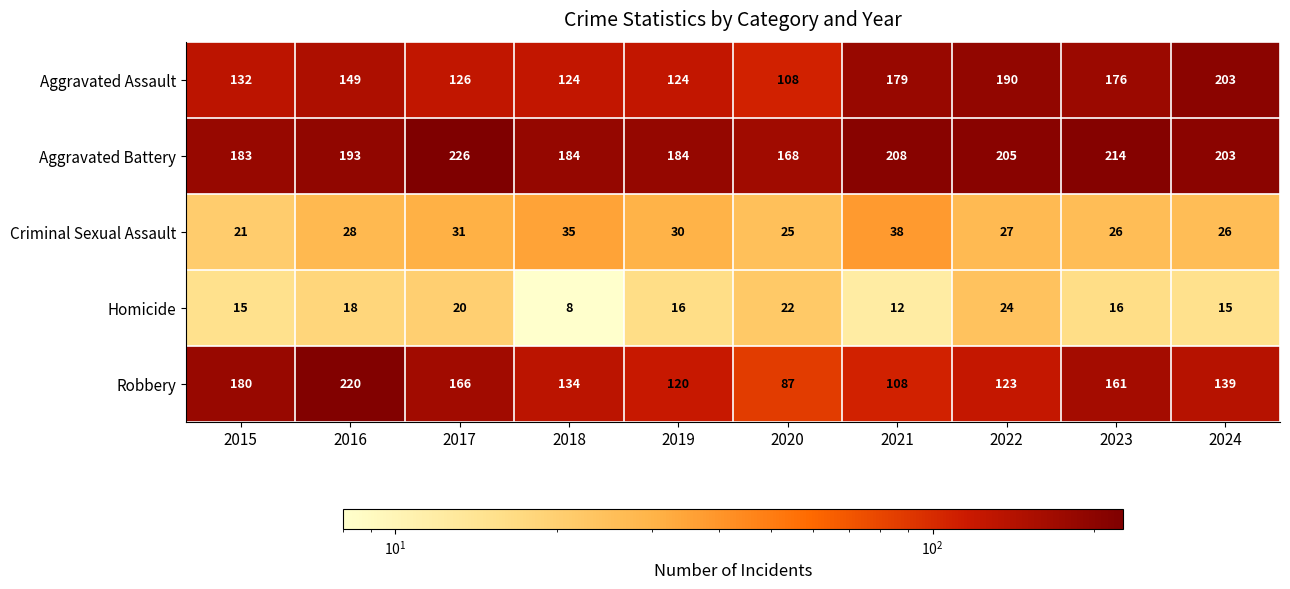

Which series has the largest range (max minus min)?

Robbery